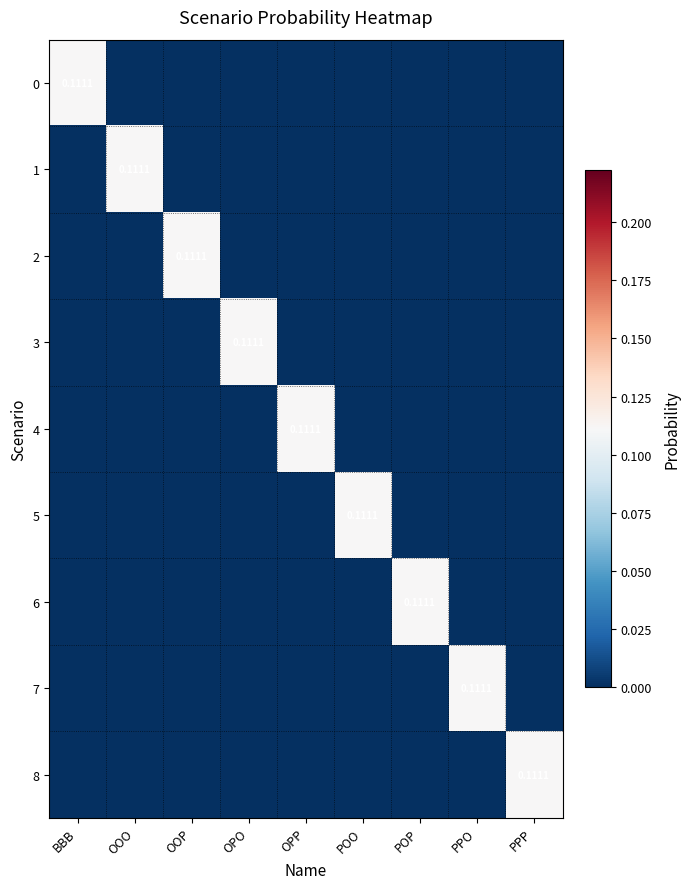

At which label does 5 reach its minimum?

BBB